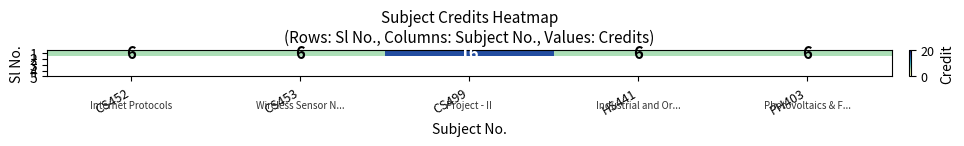

Reading left to right, what are all the values shown in this chart?

CS452=6	CS453=6	CS499=16	HS441=6	PH403=6